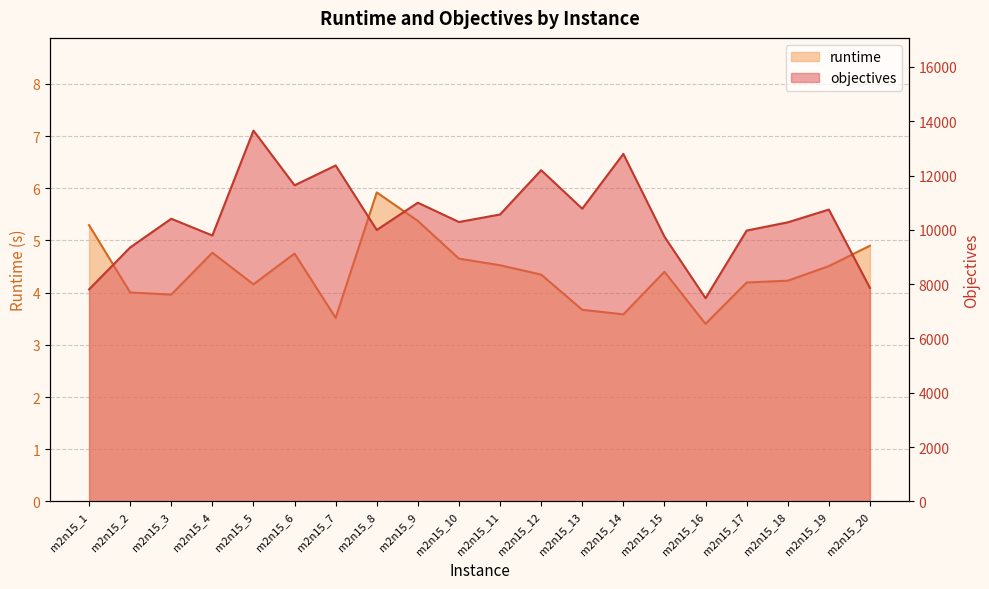

What is the difference between the maximum and minimum values in the objectives series?

6172.0